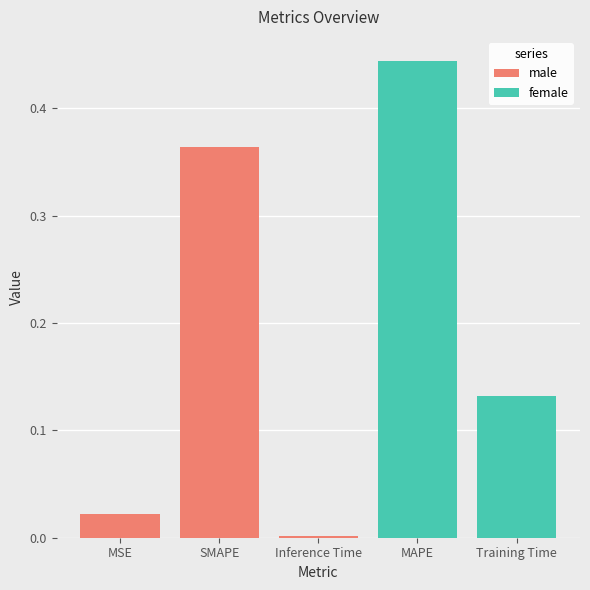

What is the difference between the second highest and minimum values?

0.4